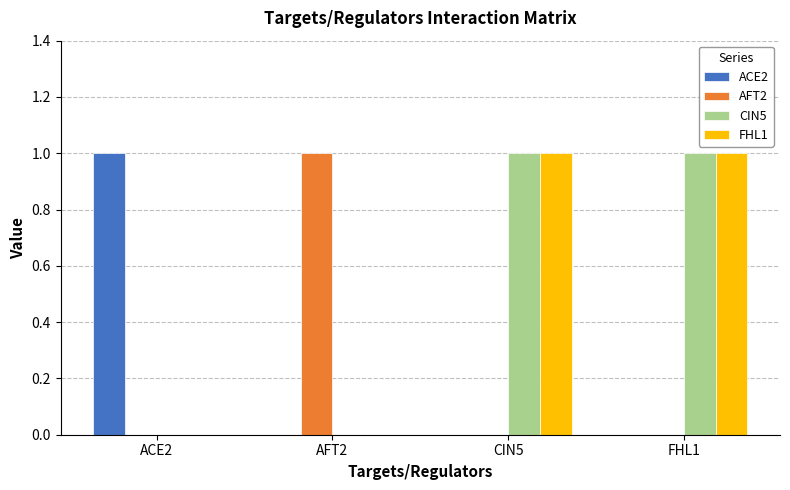

What are all the series names shown in the legend?

ACE2, AFT2, CIN5, FHL1